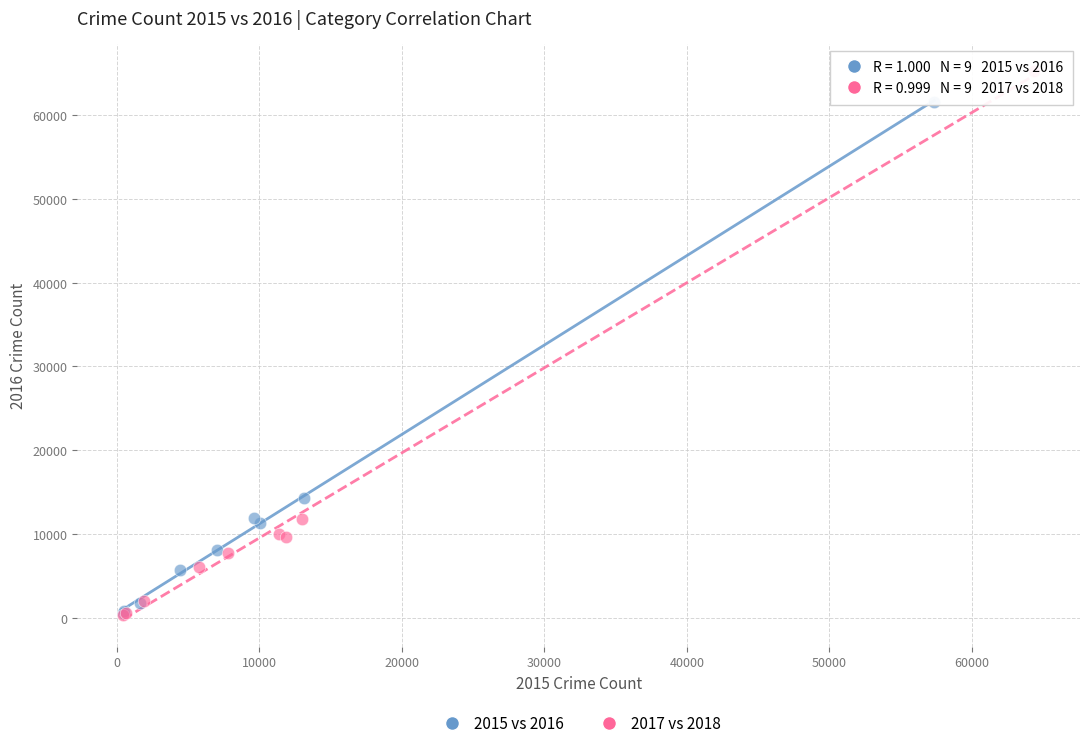

Which series contains the highest Y value?

2017 vs 2018